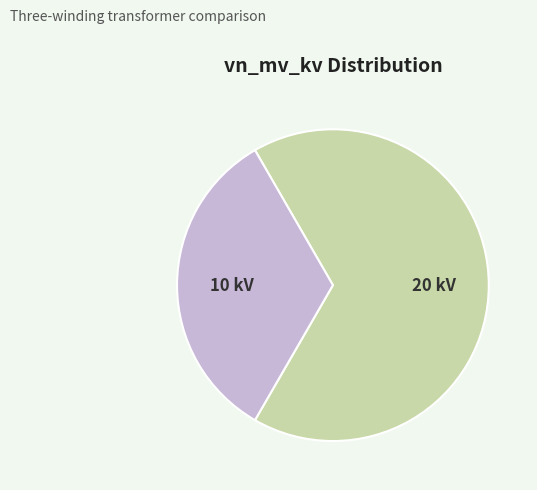

What is the ratio of the value at 10 kV to the value at 20 kV?

0.5